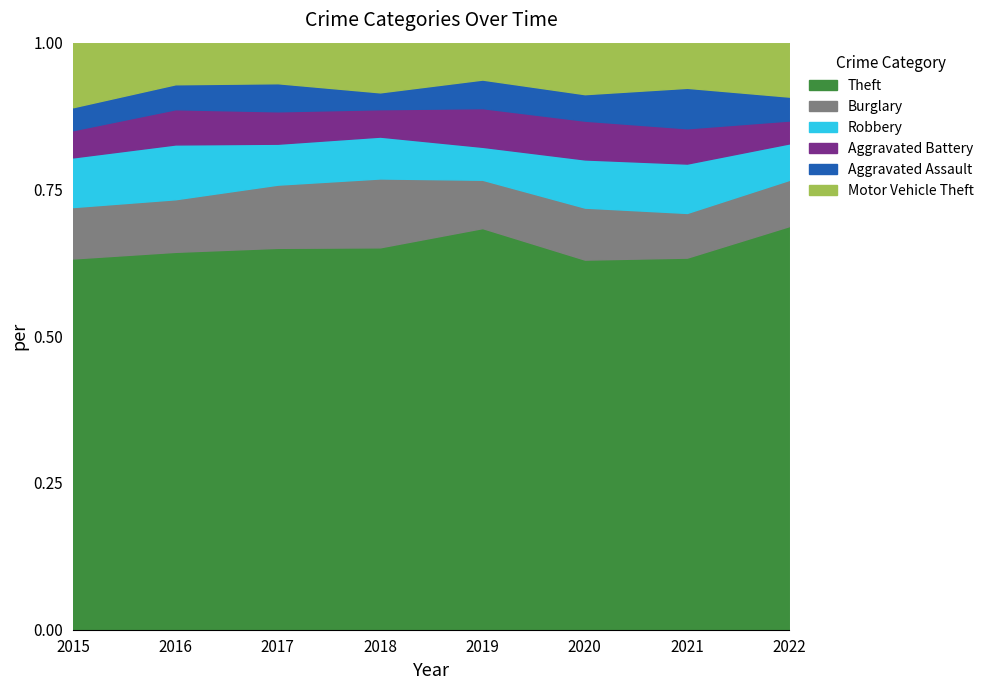

At which category is the sum across all series the highest?

2016